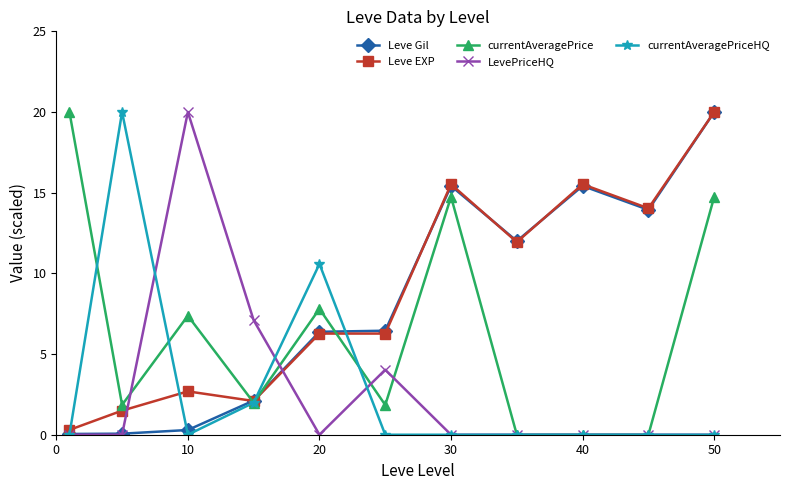

True or false: LevePriceHQ has more than 0 interior local peaks.

True